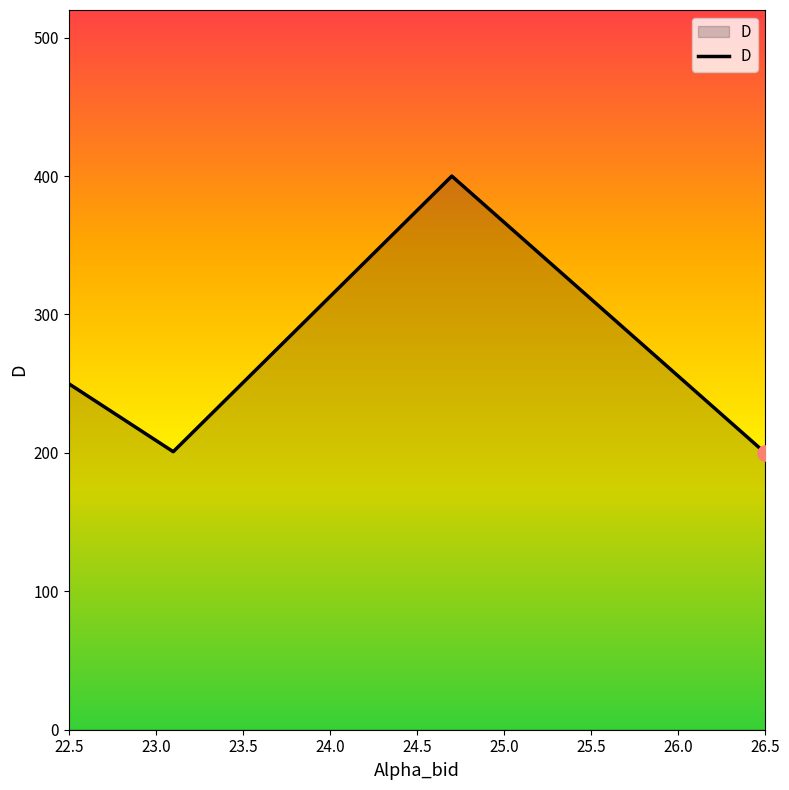

What is the difference between the maximum and second lowest values?

199.1